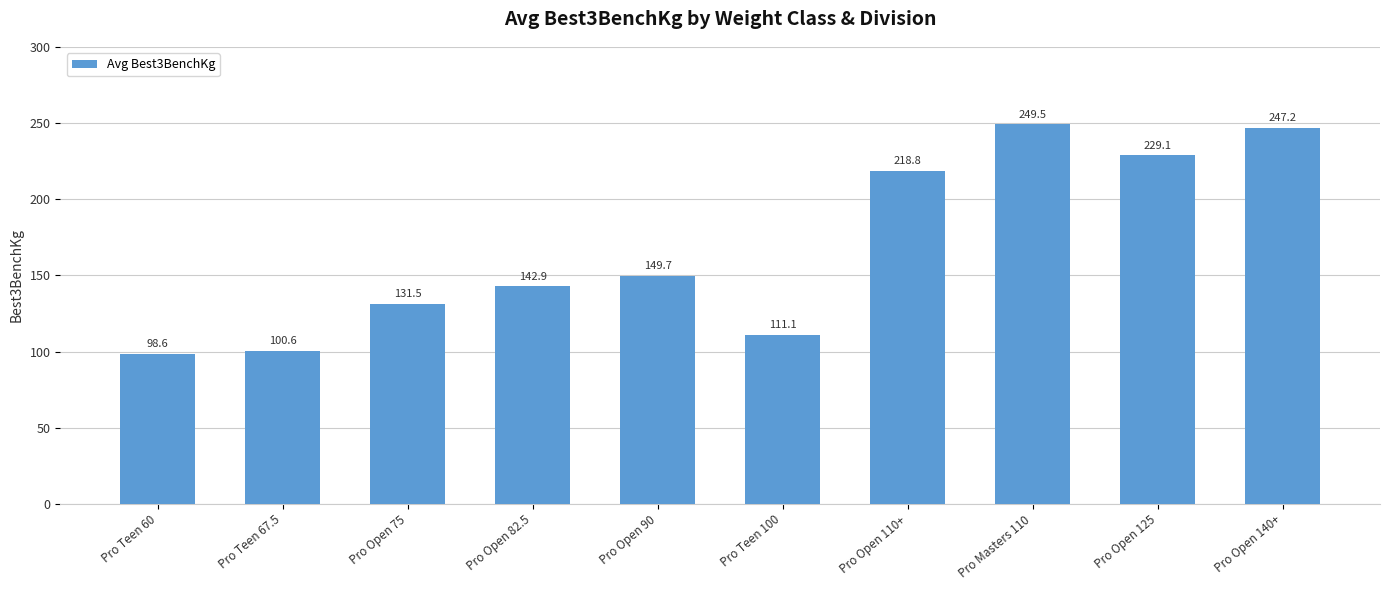

Rank the categories by value from lowest to highest.

Pro Teen 60, Pro Teen 67.5, Pro Teen 100, Pro Open 75, Pro Open 82.5, Pro Open 90, Pro Open 110+, Pro Open 125, Pro Open 140+, Pro Masters 110